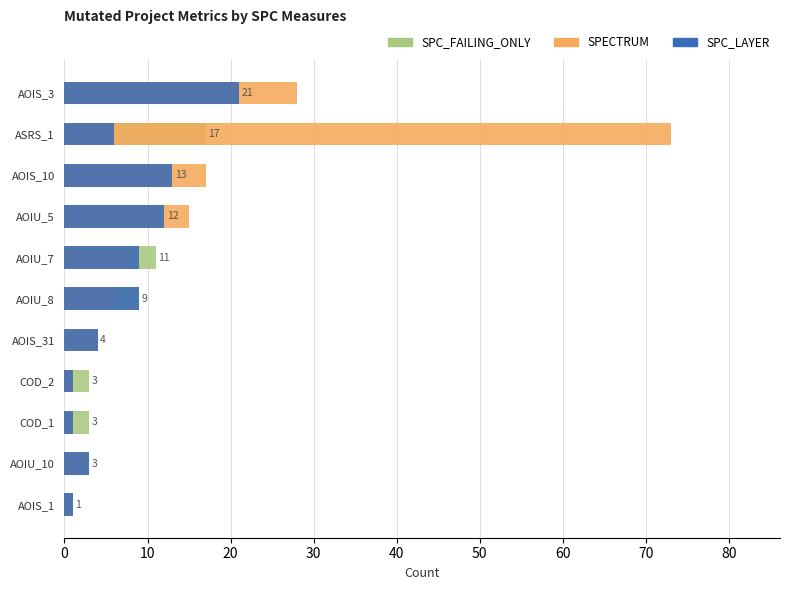

How many data points in SPECTRUM are above 6?

5